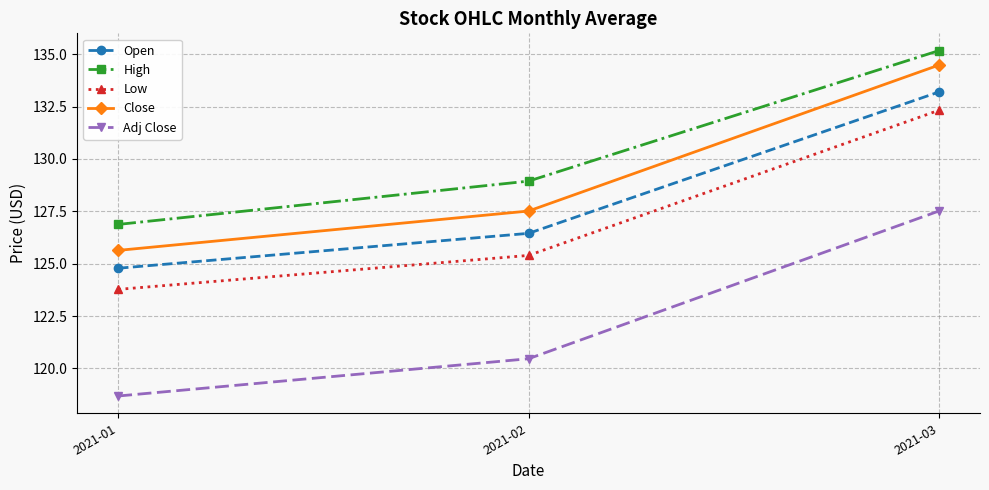

What is the spread (max minus min) of values at 2021-02?

8.5